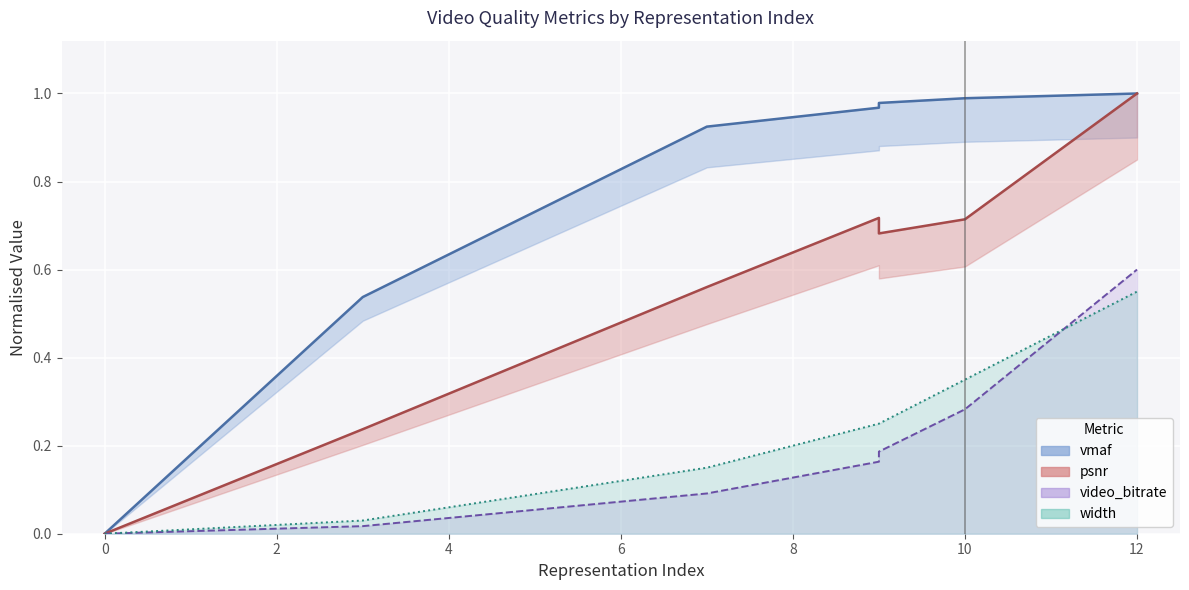

Which series has the largest total across all categories?

vmaf